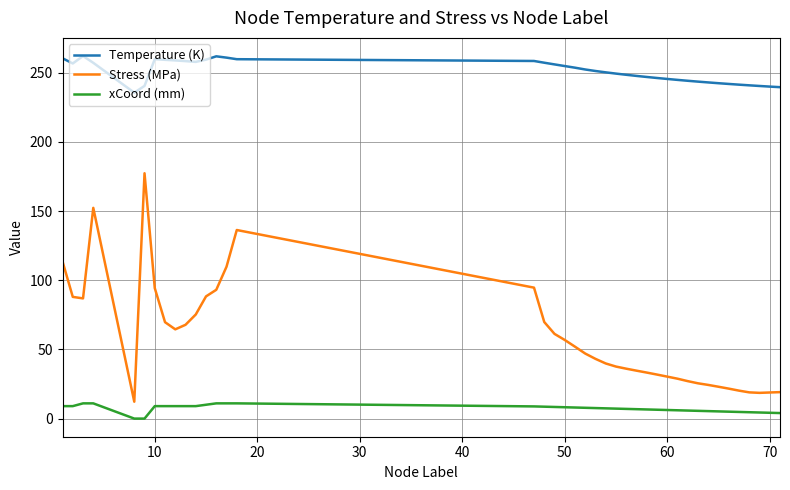

True or false: Stress (MPa) and Temperature (K) intersect in this chart.

False